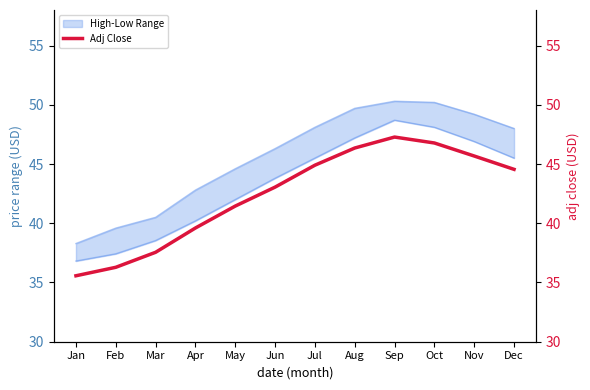

What is the difference between the values at Oct and May?

5.3